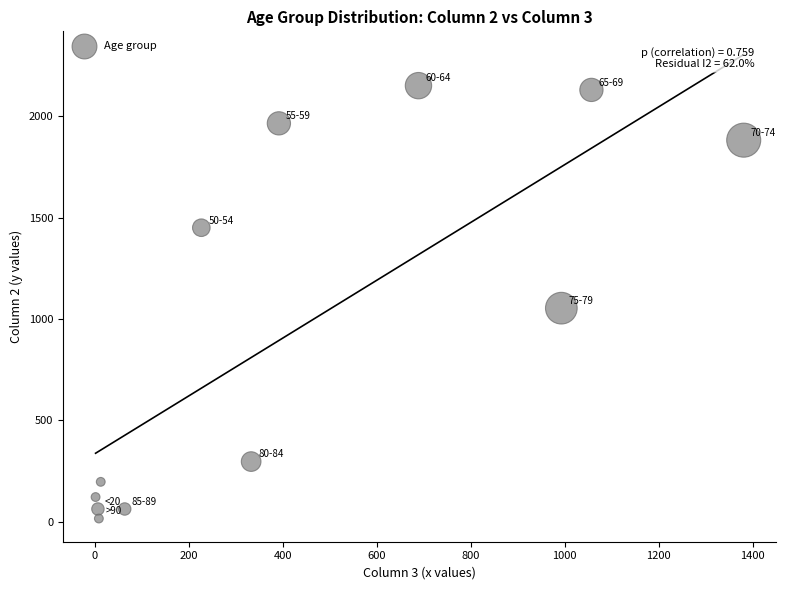

What is the average X value?

431